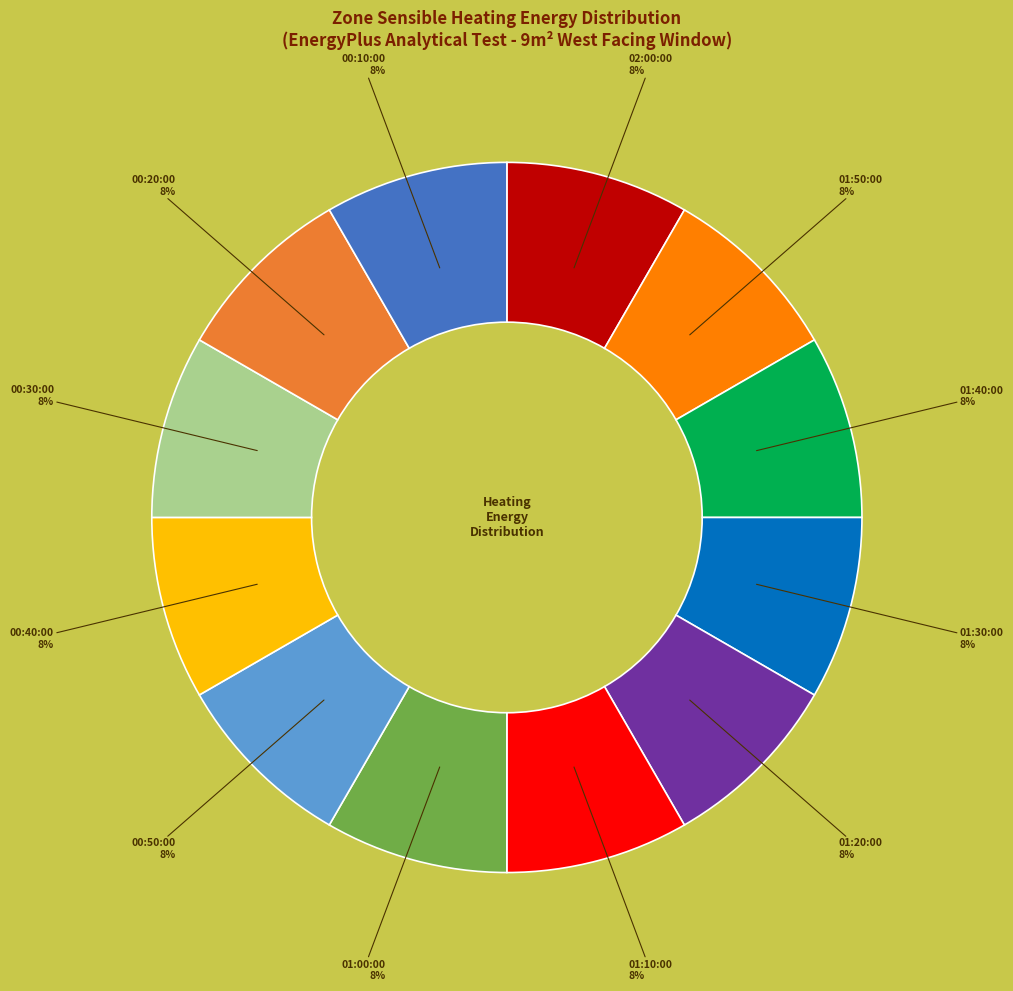

Does any single category account for the majority?

No